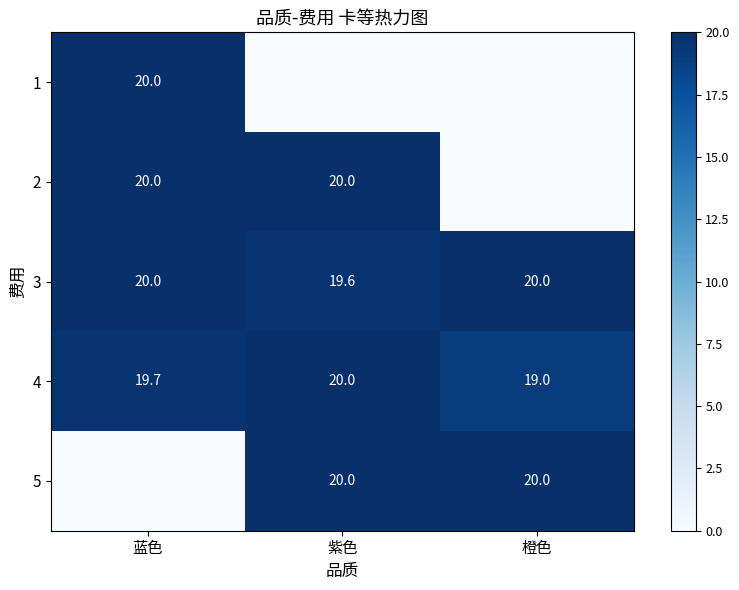

What is the sum of the 4 values at 橙色 and 蓝色?

38.7